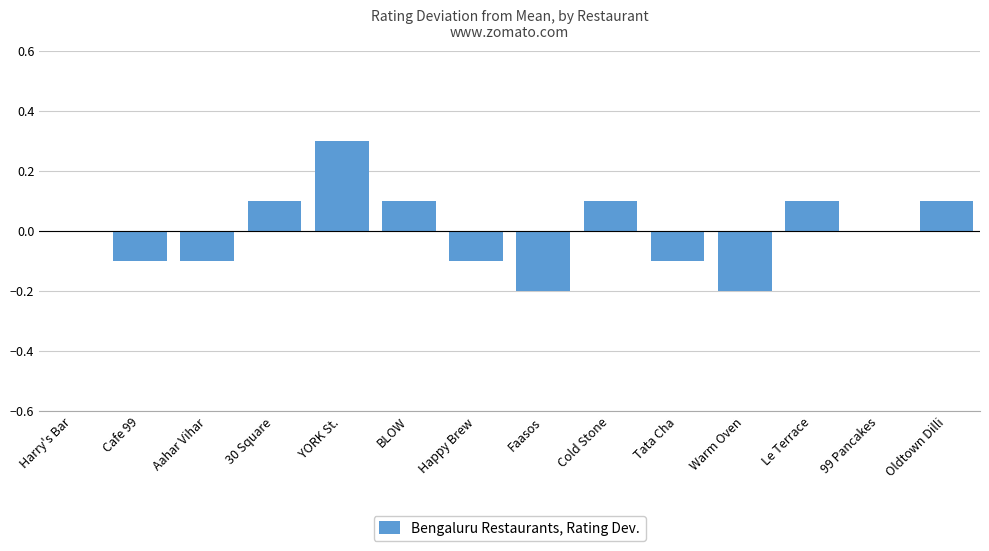

How many values are between 0 and 1?

8